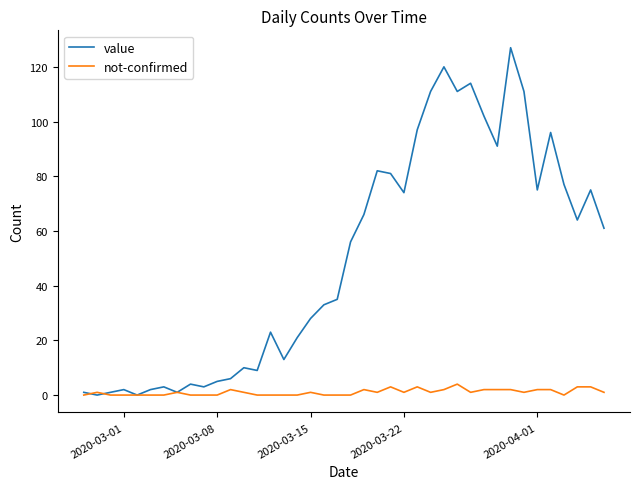

List the series in order of their overall mean, highest first.

value, not-confirmed